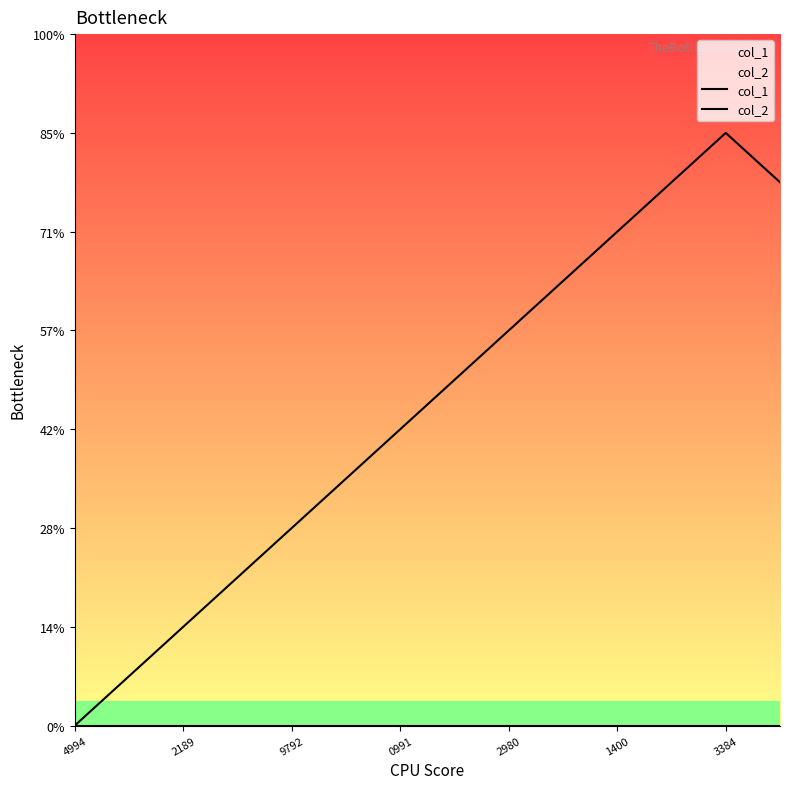

Does the chart display data point markers on the line(s)?

No